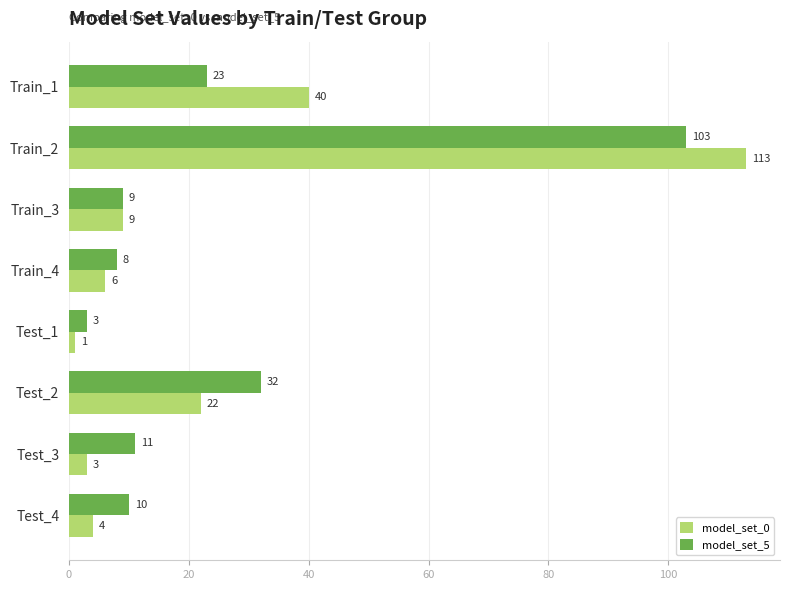

At which label does model_set_5 reach its peak?

Train_2